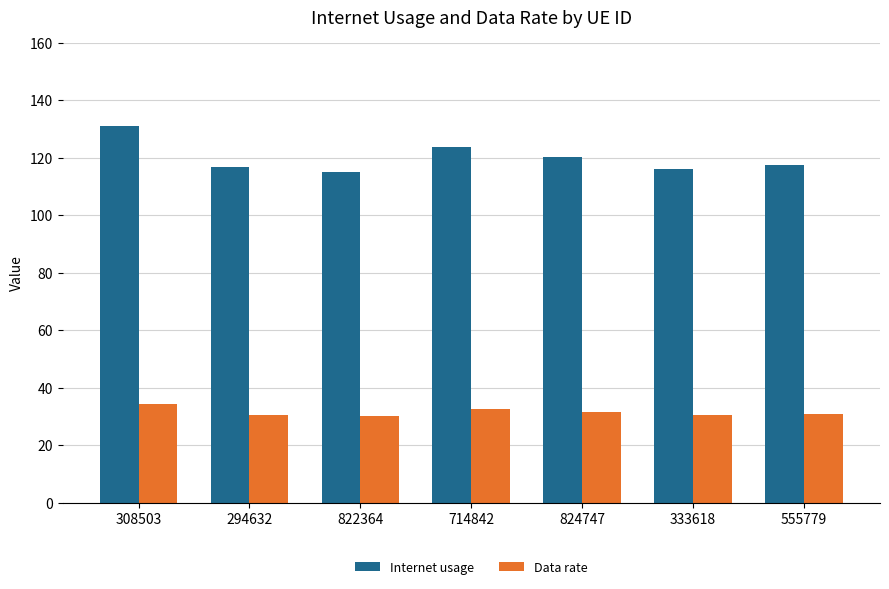

Is it true that Data rate equals 30.6 at 294632?

True